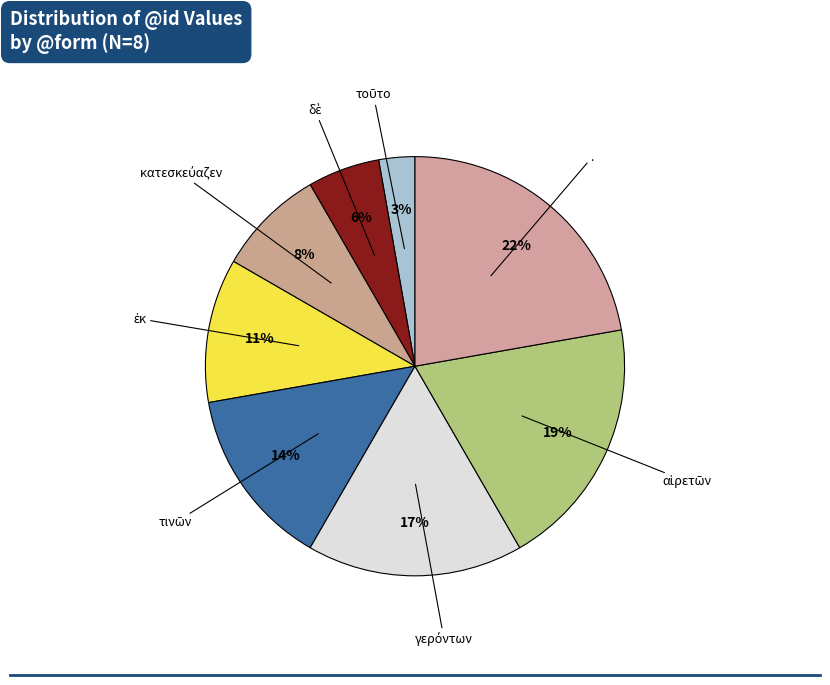

Is there a majority slice in this chart?

No